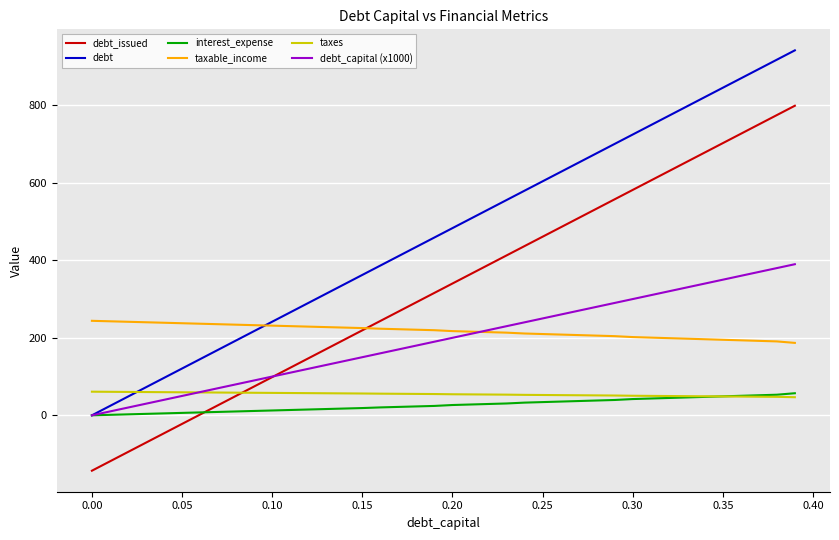

How many intersections are there between debt_issued and interest_expense?

1